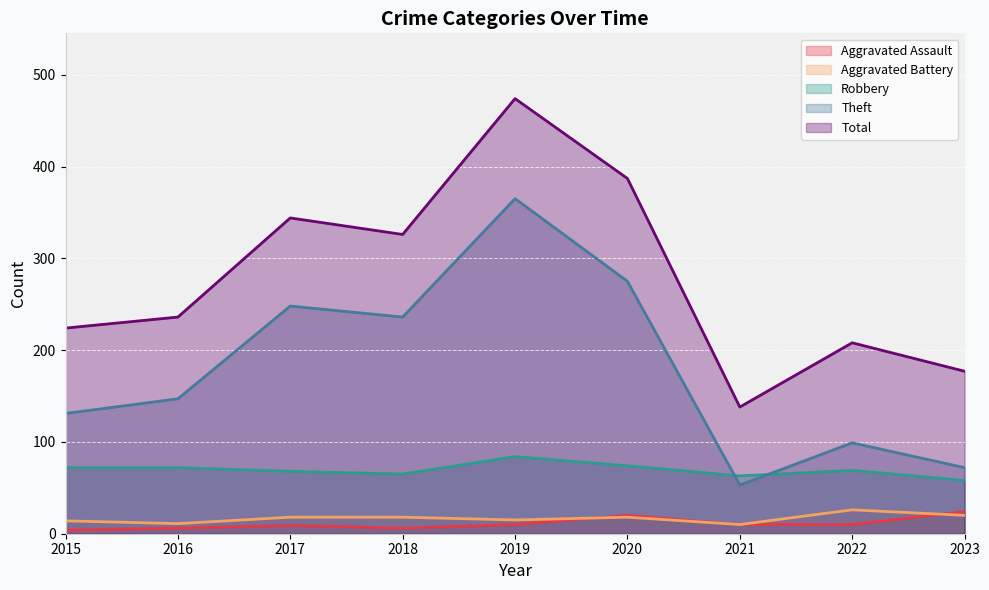

True or false: Aggravated Assault and Total intersect in this chart.

False